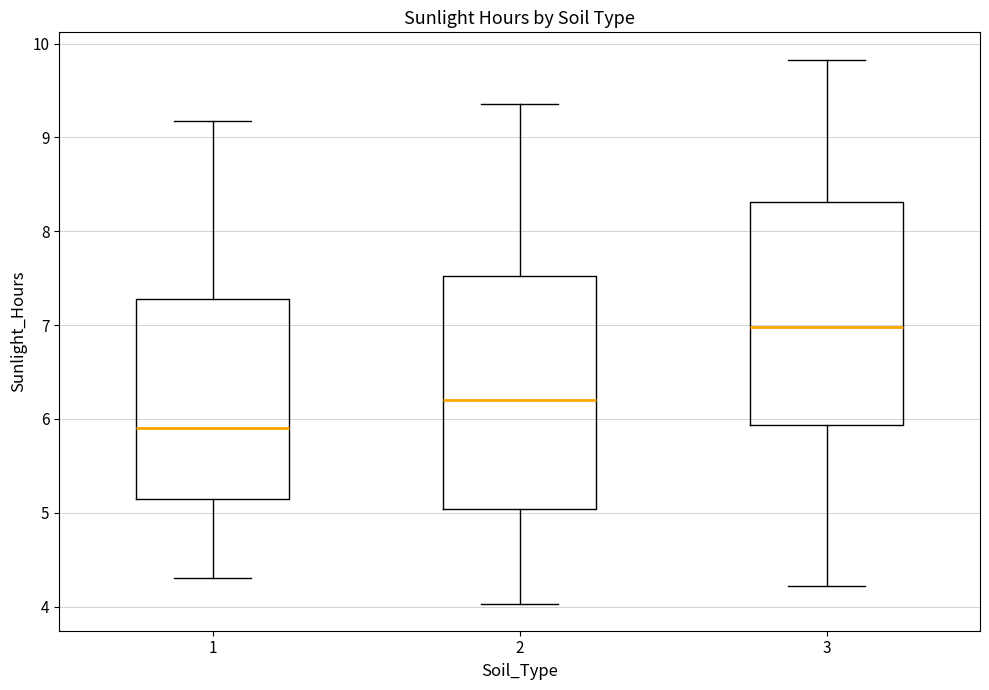

Where does the median line of the box at x = 3 sit on the y-axis? The values are not printed on the chart, so give them approximately, as read against the axis.

7.0